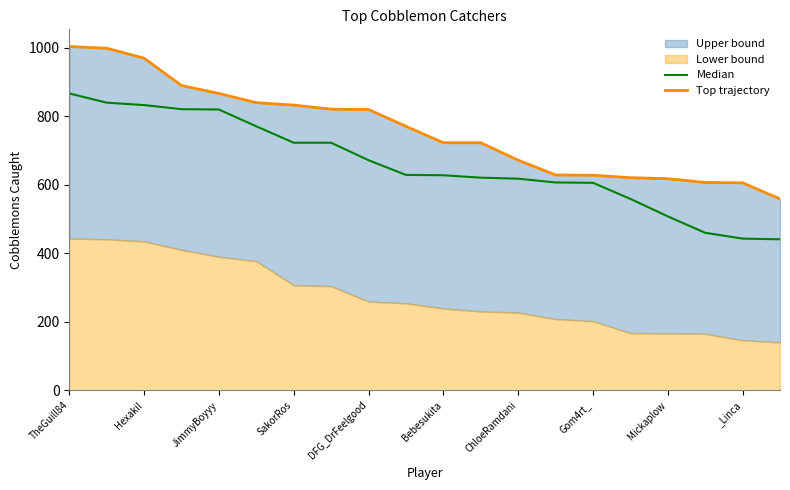

What is the difference between the Median values at ChloeRamdani and Bebesukita?

10